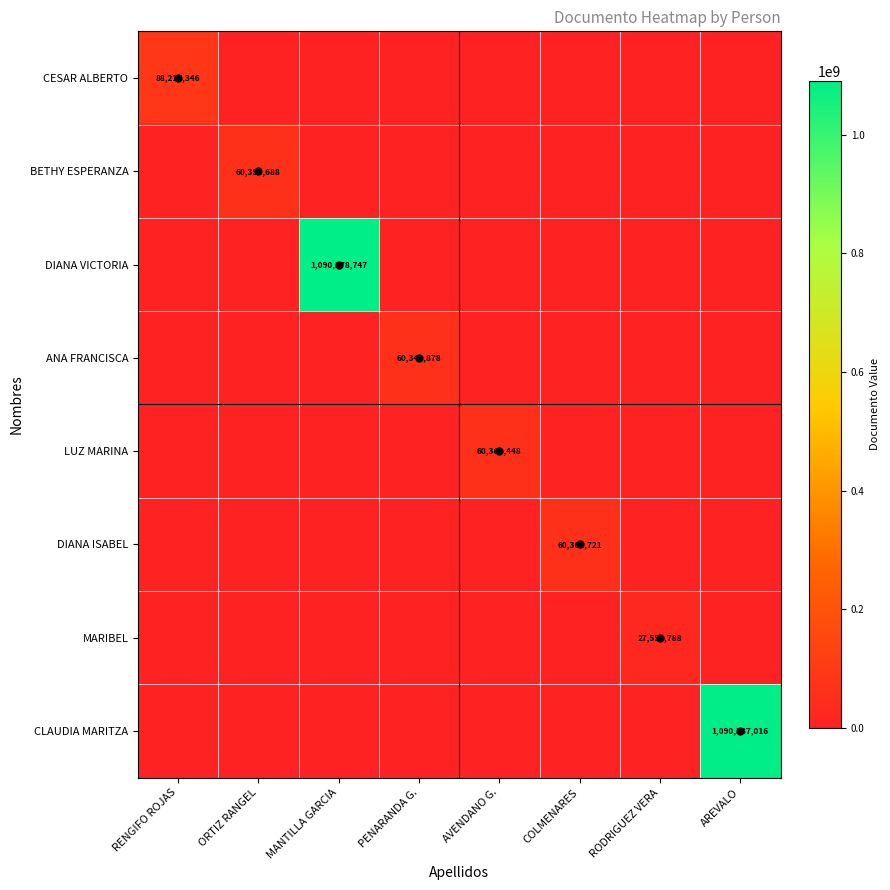

The CESAR ALBERTO series shows 88217346 at RENGIFO ROJAS. True or false?

True